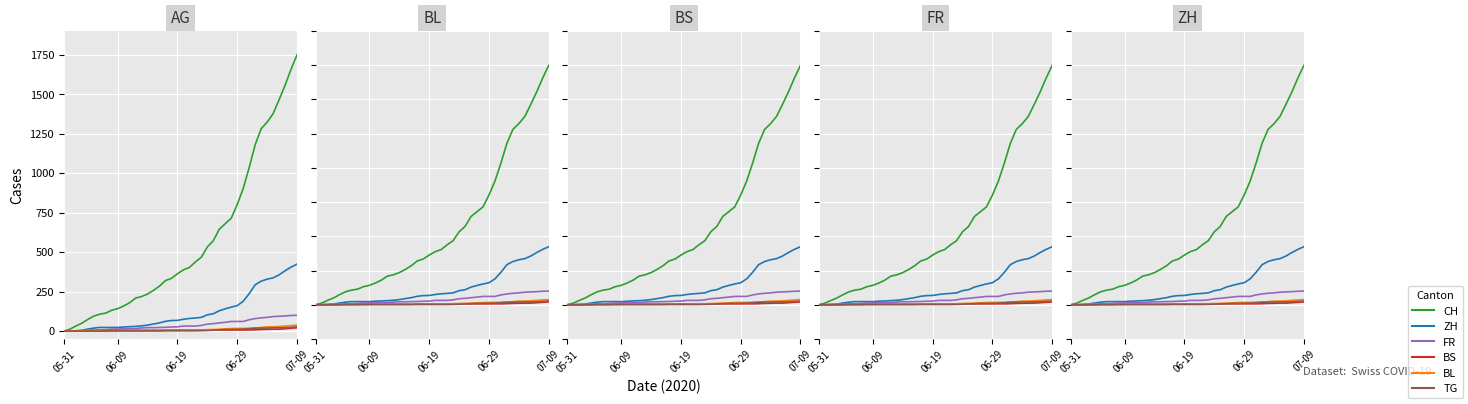

Which series changed the most between 27 and 36?

CH